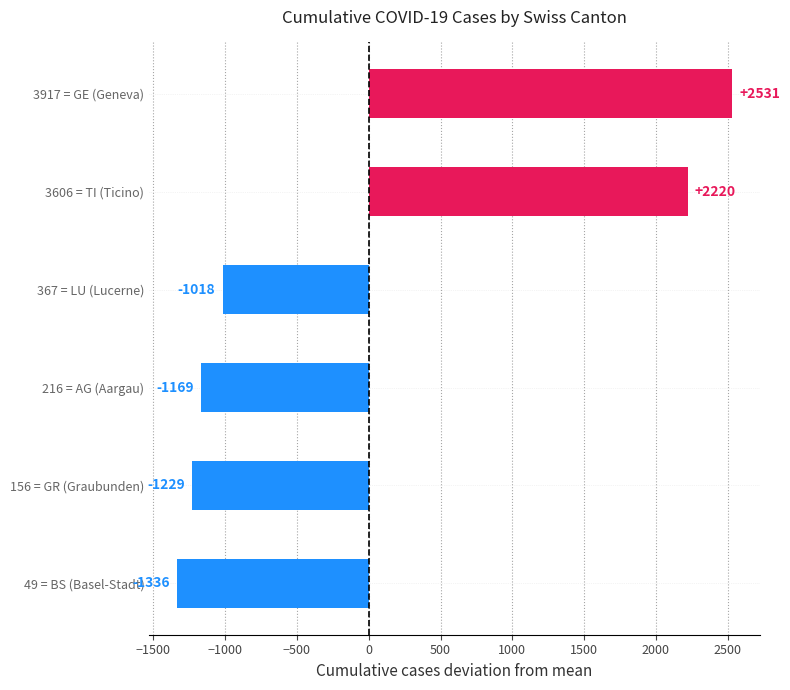

The value at 49 = BS (Basel-Stadt) is -732.2. True or false?

False